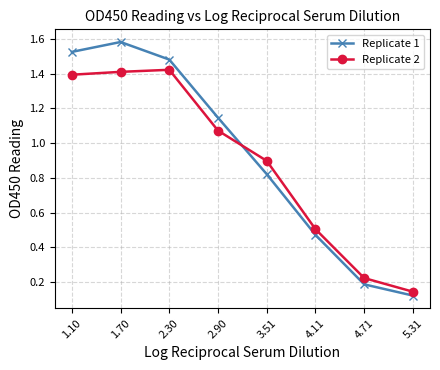

Where is Replicate 1 nearest to the value 0?

5.31